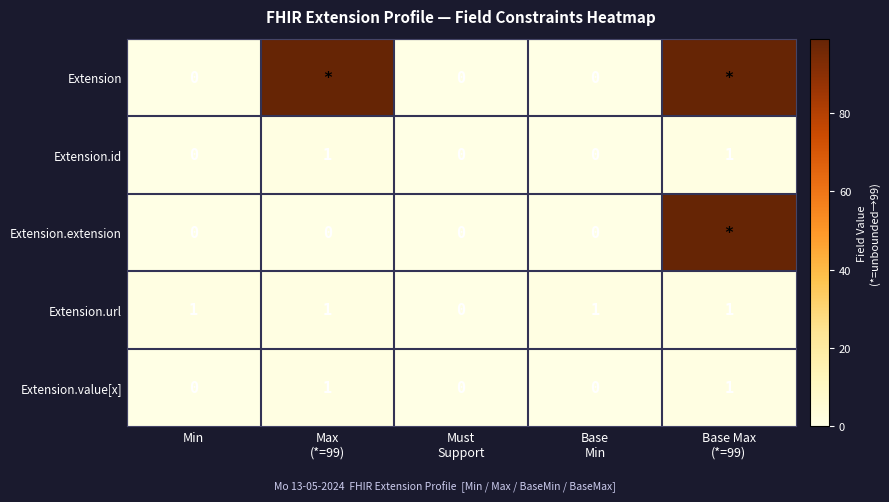

What is the maximum value for Extension?

99